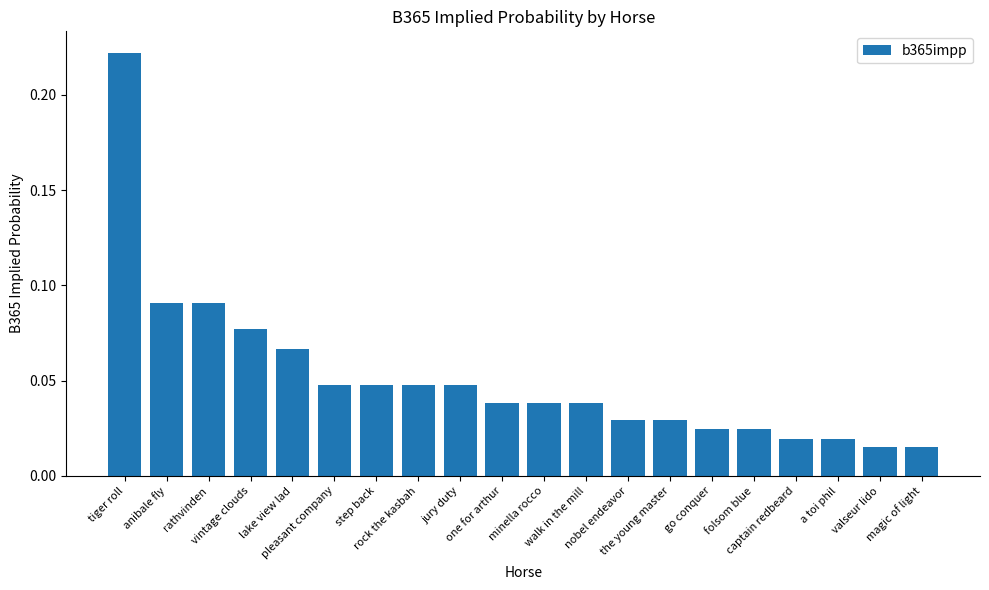

What is the difference between the maximum and minimum values?

0.2